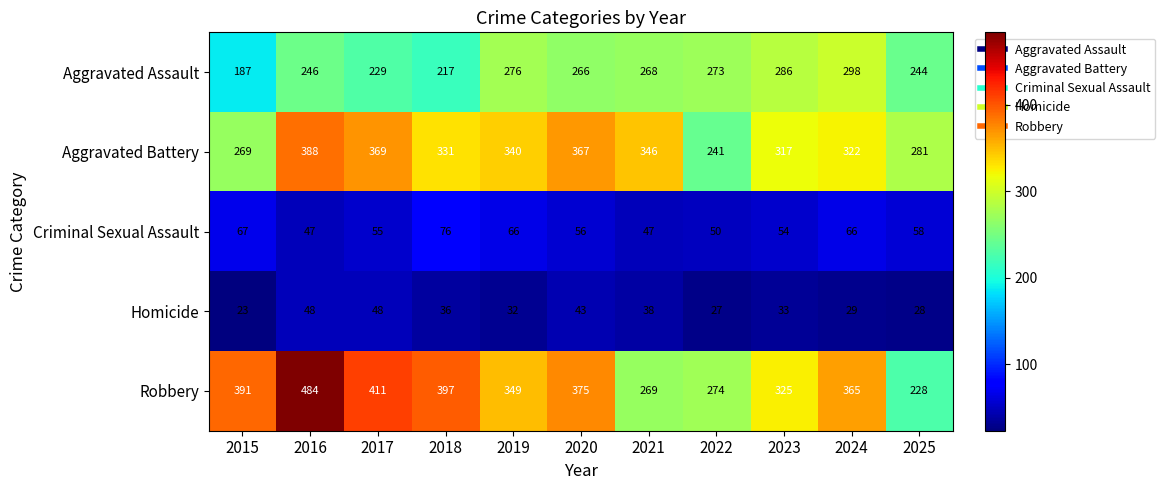

The Criminal Sexual Assault series shows 23 at 2020. True or false?

False